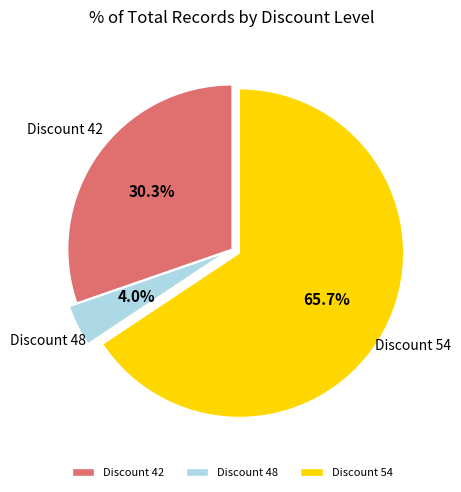

Which slice is the largest?

Discount 54